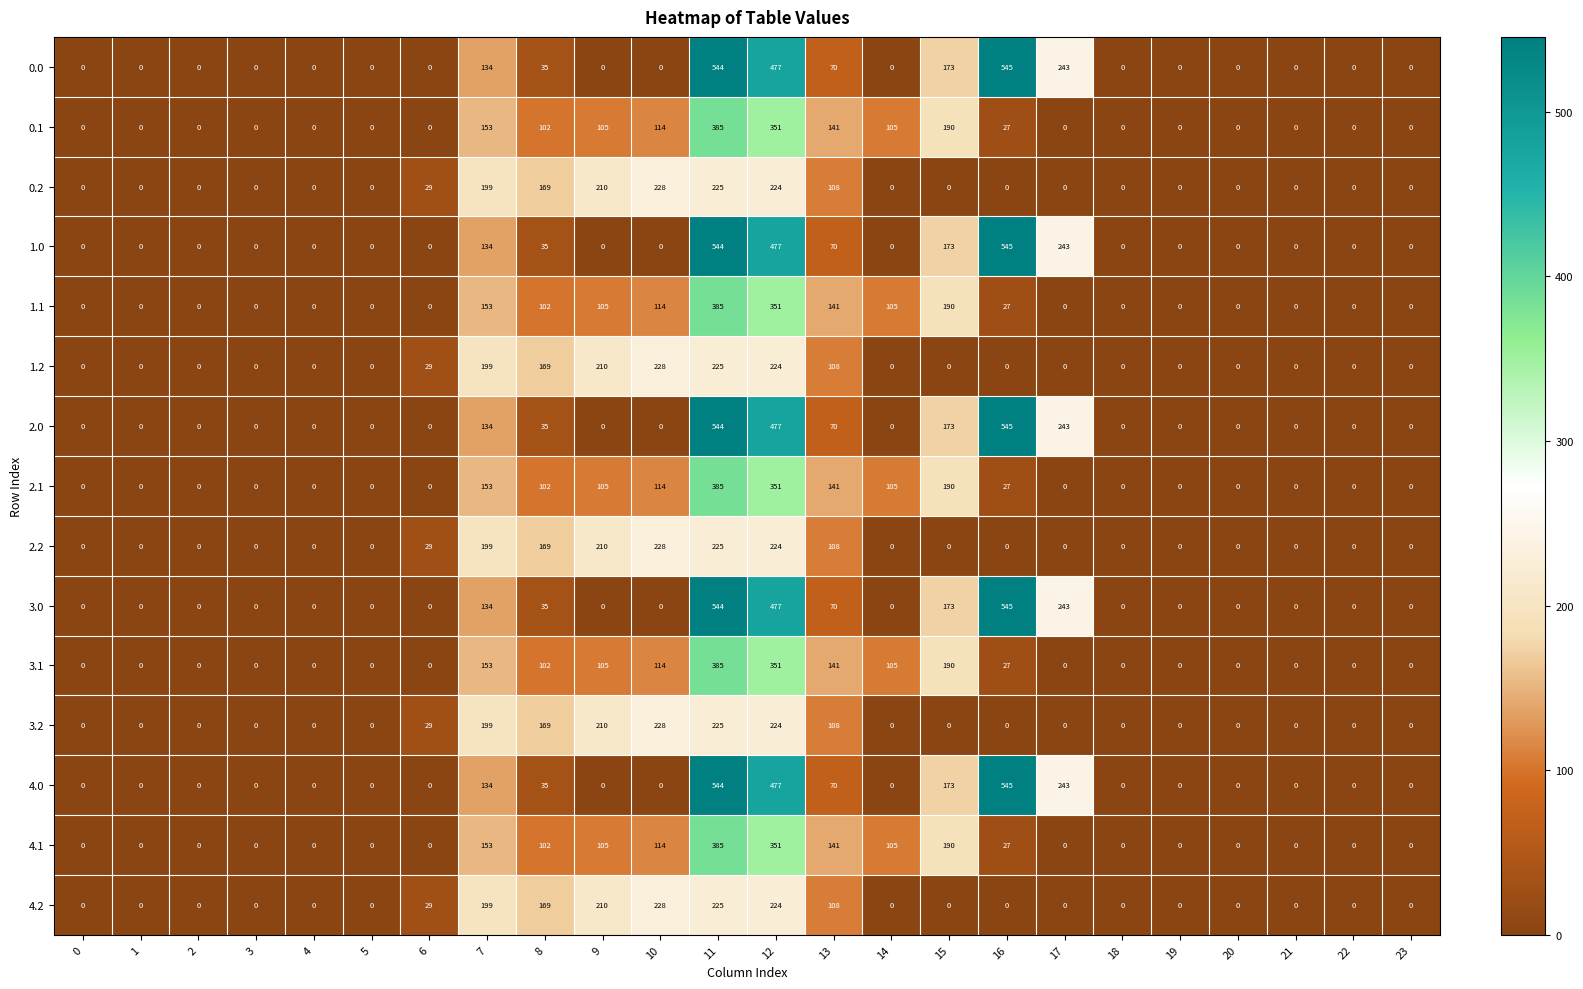

The value of 3.1 at 19 is 0. True or false?

True